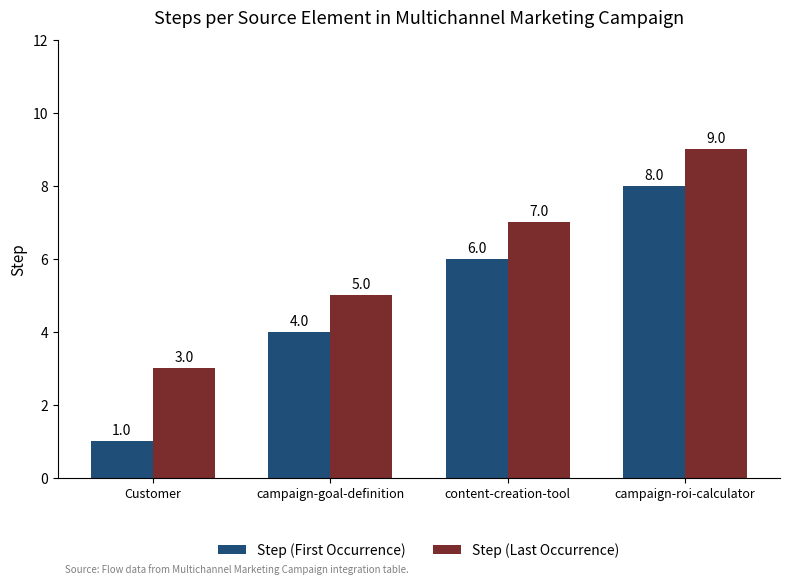

What value does the Step (First Occurrence) series have at campaign-goal-definition?

4